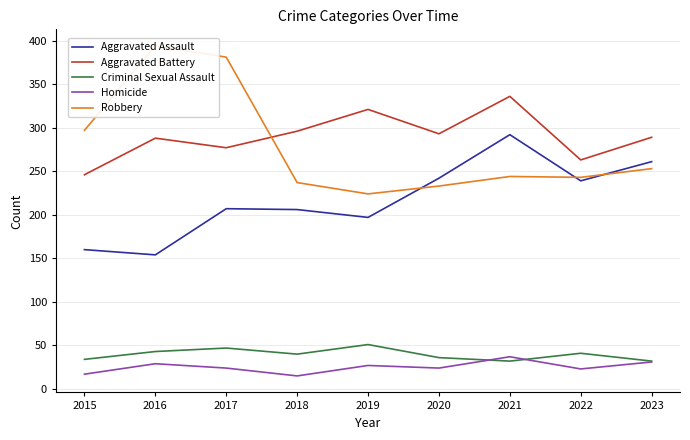

Reading right to left, extract all data points from this chart.

Aggravated Assault: 261	239	292	242	197	206	207	154	160
Aggravated Battery: 289	263	336	293	321	296	277	288	246
Criminal Sexual Assault: 32	41	32	36	51	40	47	43	34
Homicide: 31	23	37	24	27	15	24	29	17
Robbery: 253	243	244	233	224	237	381	394	297